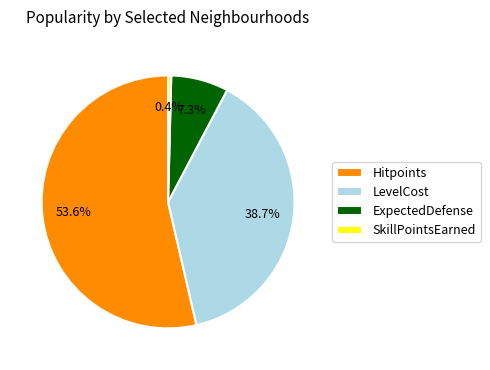

Count the number of slices in the pie.

4